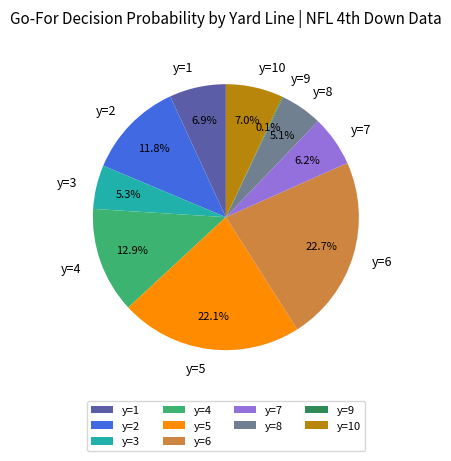

Which has a higher value, y=1 or y=6?

y=6